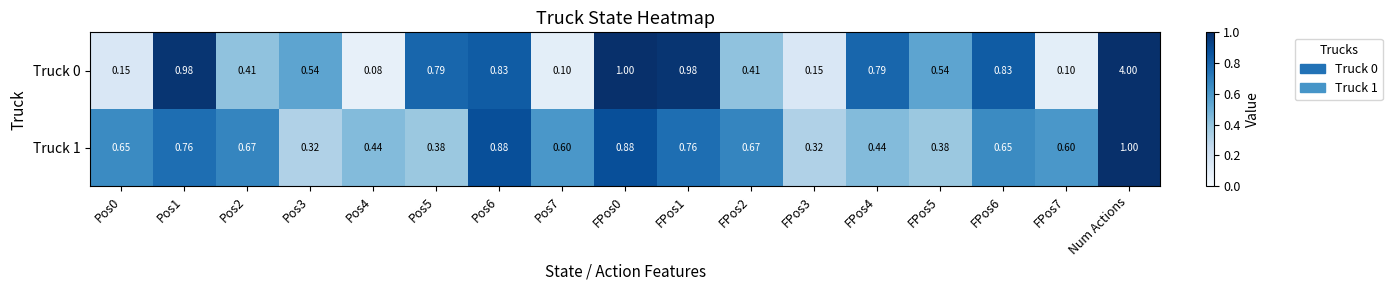

What is the minimum value shown in the chart?

0.1